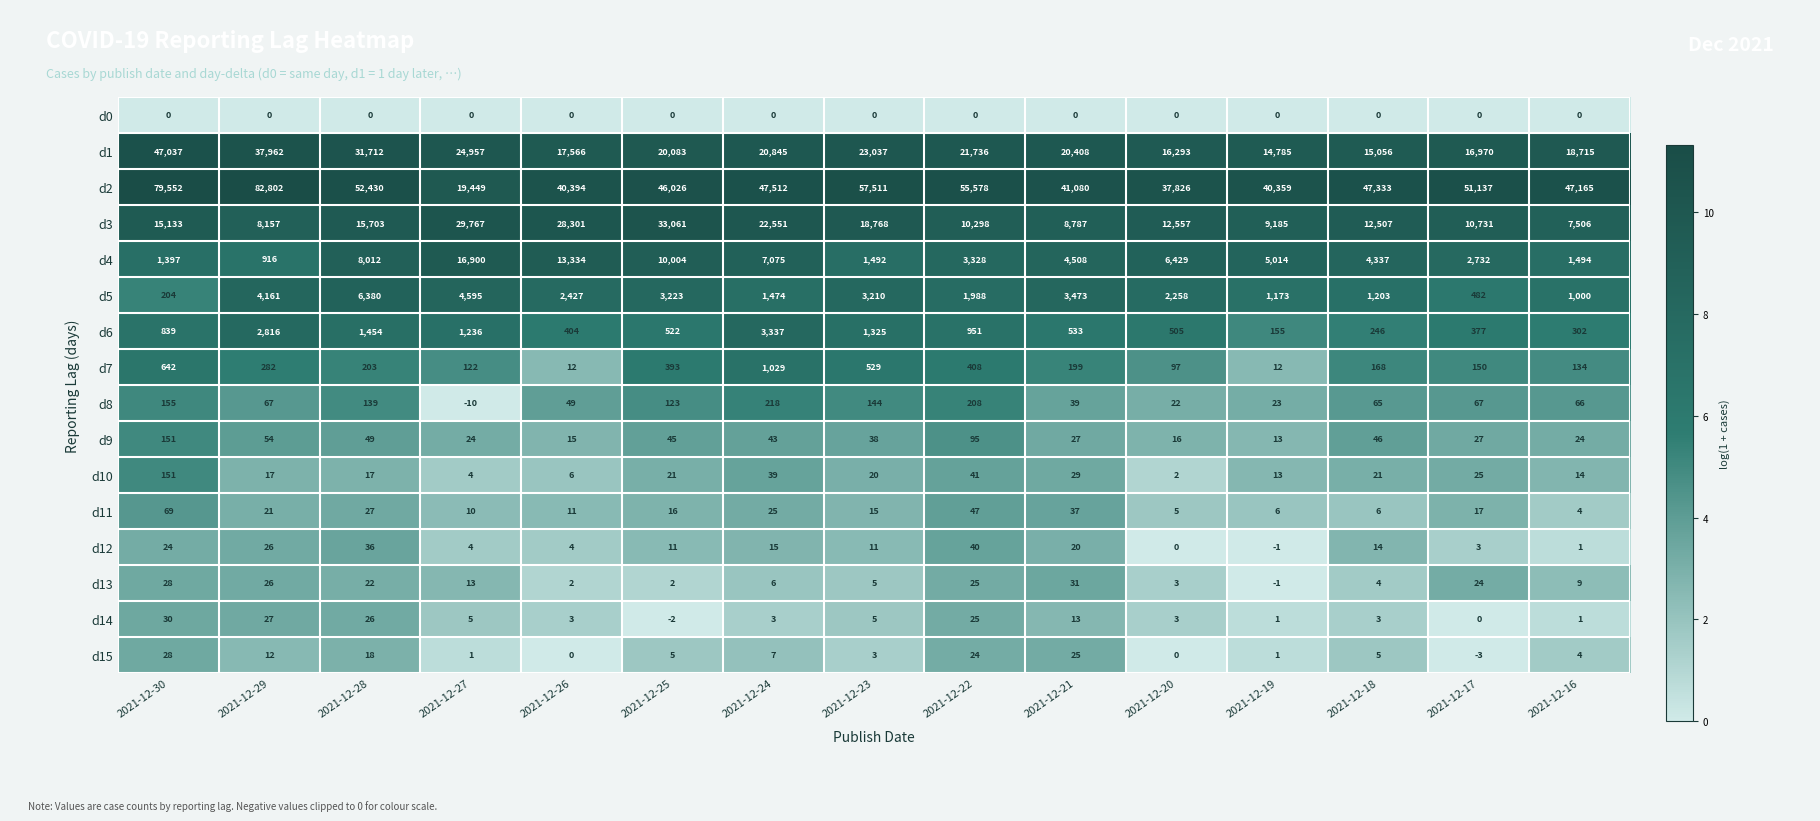

What is the average value of the d7 series?

292